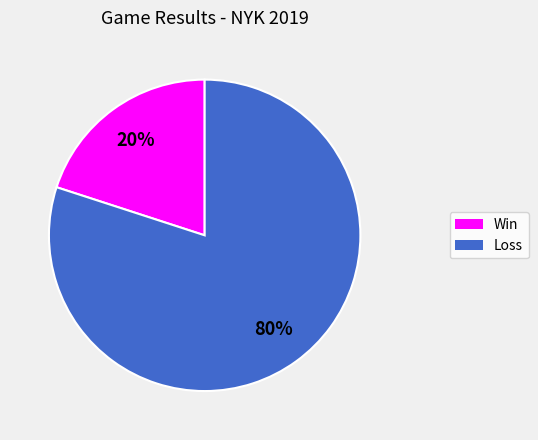

To the nearest percent, what is the average slice percentage?

50%